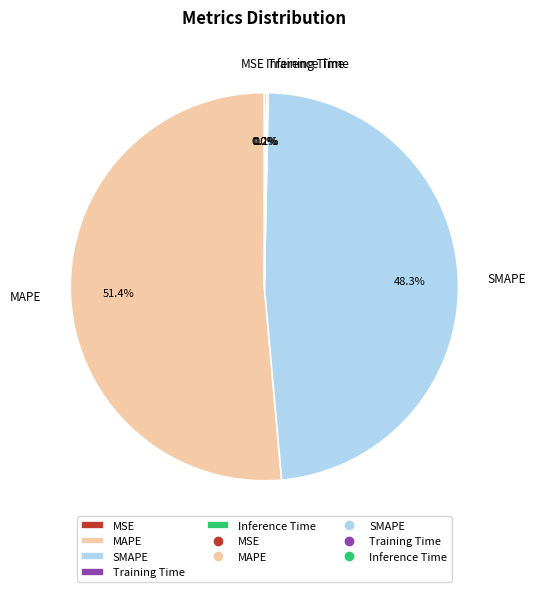

Which category has the biggest portion of the pie?

MAPE